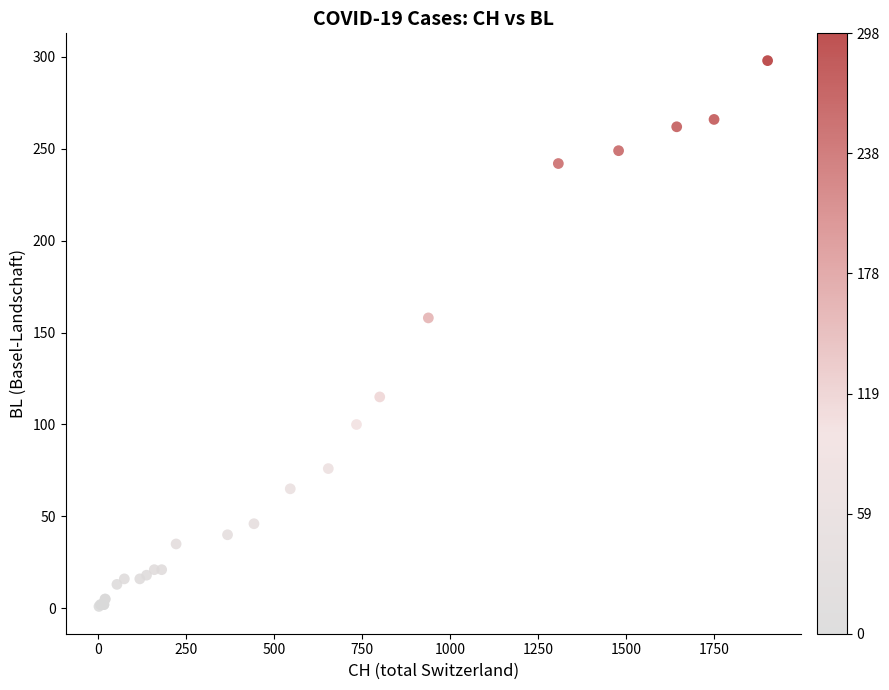

What Y value in the scatter plot is closest to 149?

158